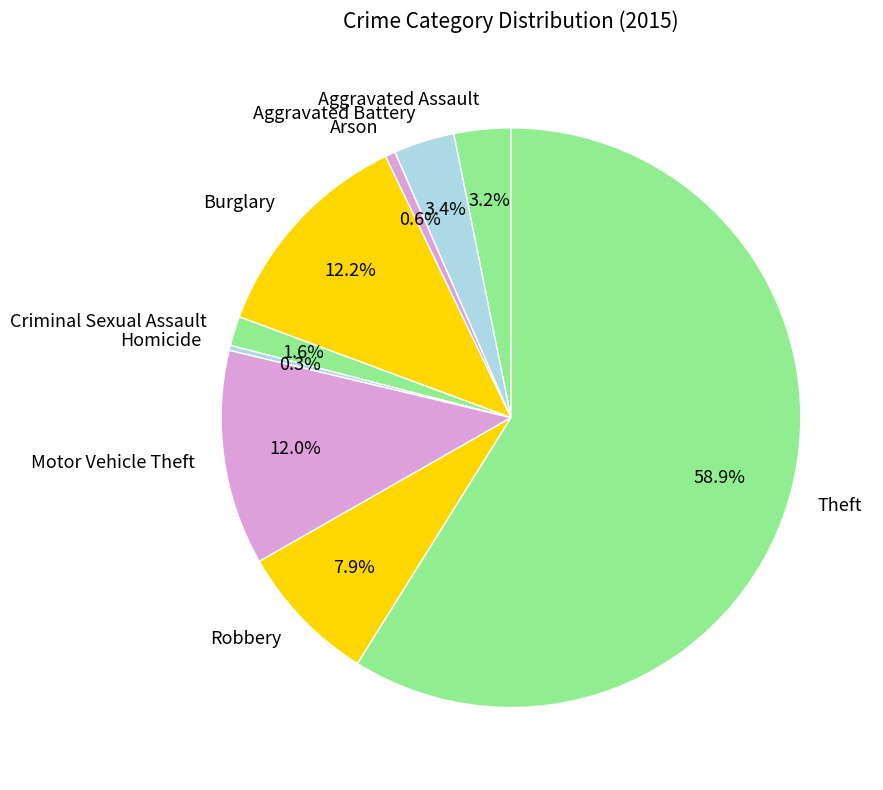

To the nearest percent, what percentage of the pie is Criminal Sexual Assault?

2%